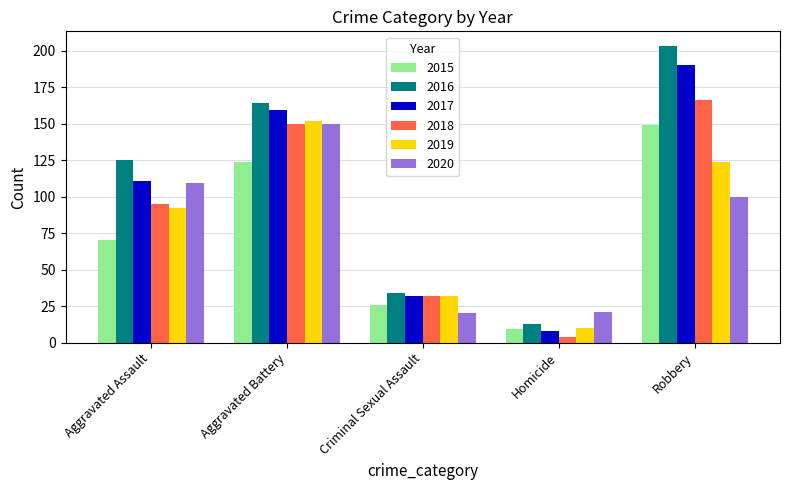

At which category does the chart reach its peak across all series?

Robbery